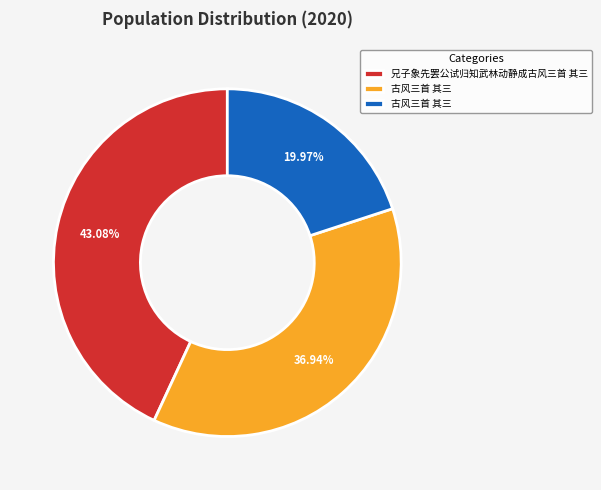

Does any single category account for the majority?

No